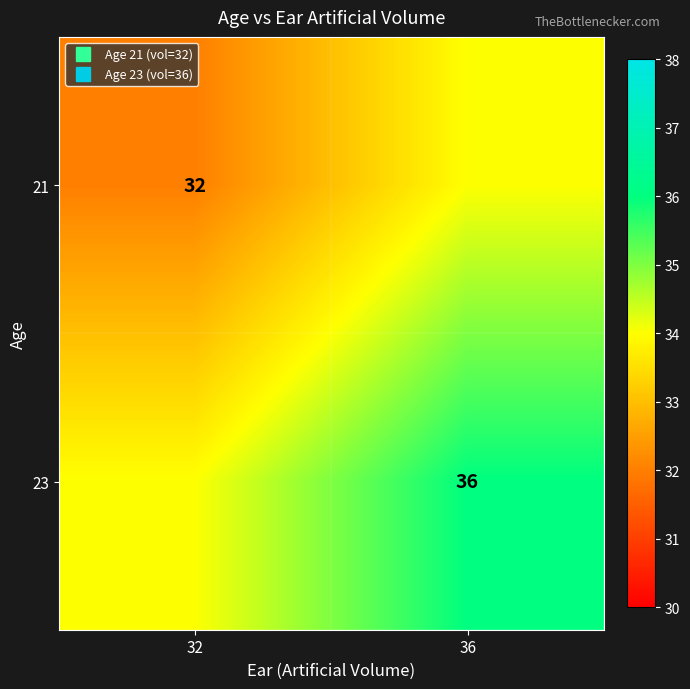

What is the minimum value for 23?

34